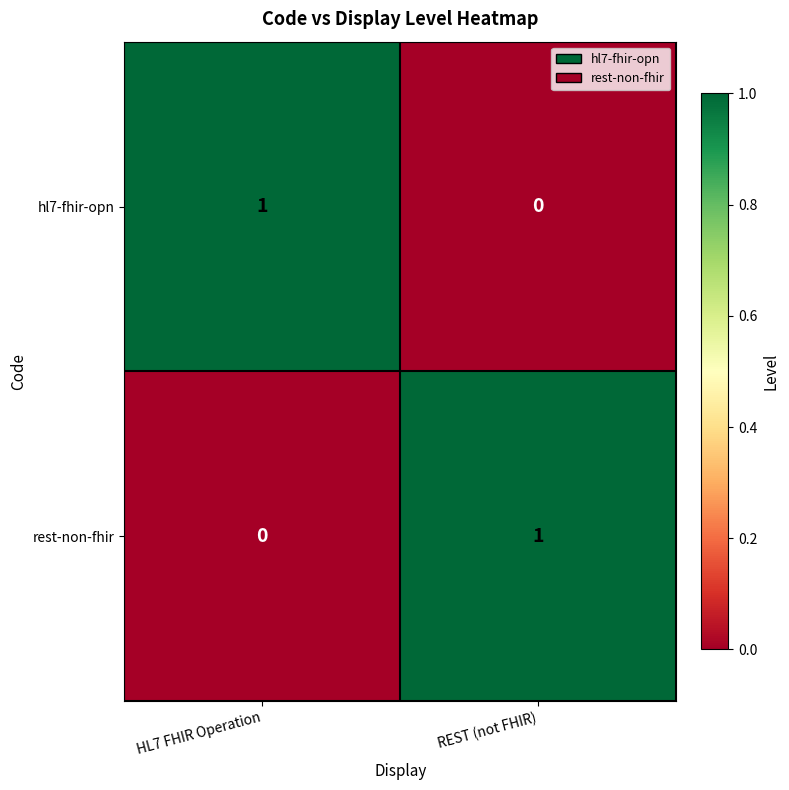

Rank the series at REST (not FHIR) from highest to lowest value.

rest-non-fhir, hl7-fhir-opn